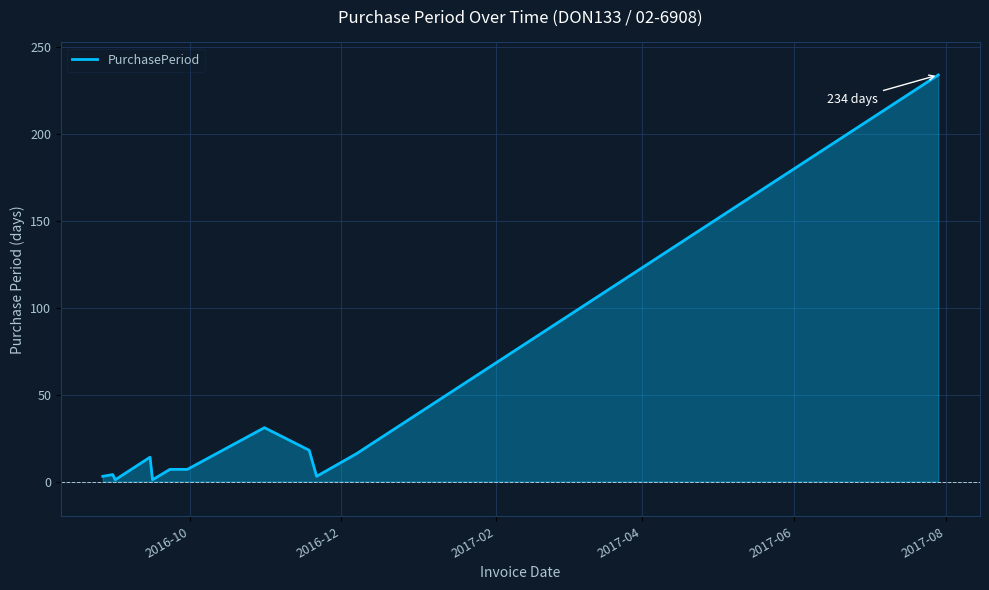

What is the difference between the maximum and minimum values?

233